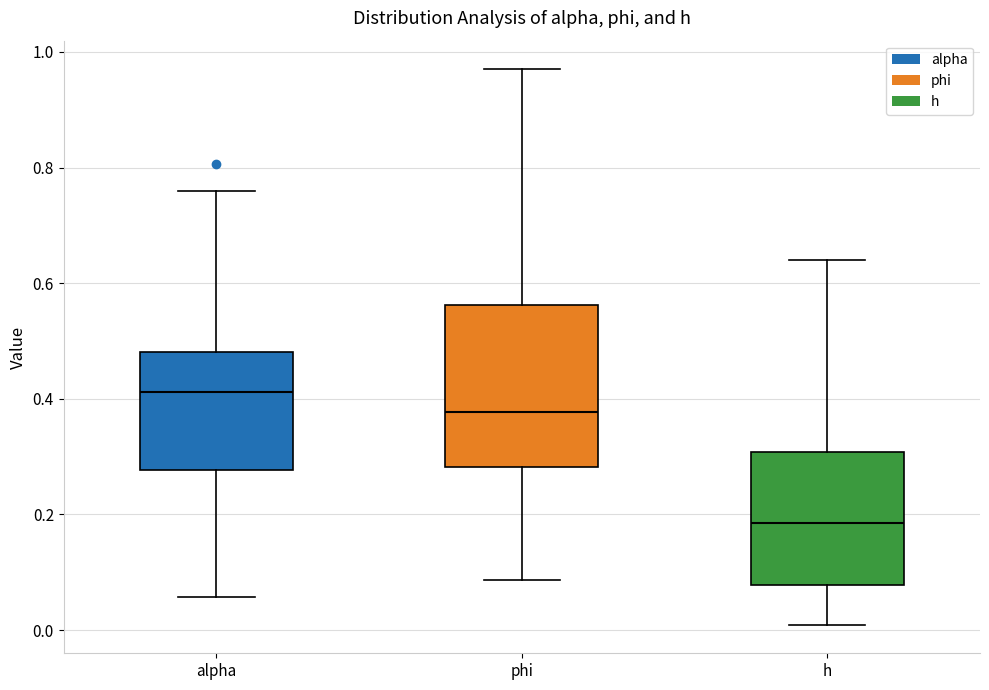

Reading left to right, transcribe this box plot: for each box, give where its median line is, the range the box spans, and where its two whiskers end, as read against the y-axis. The values are not printed on the chart, so give them approximately, as read against the axis.

alpha: median 0.42, box 0.28 to 0.48, whiskers 0.06 to 0.76
phi: median 0.38, box 0.28 to 0.56, whiskers 0.08 to 0.98
h: median 0.18, box 0.08 to 0.30, whiskers 0.00 to 0.64